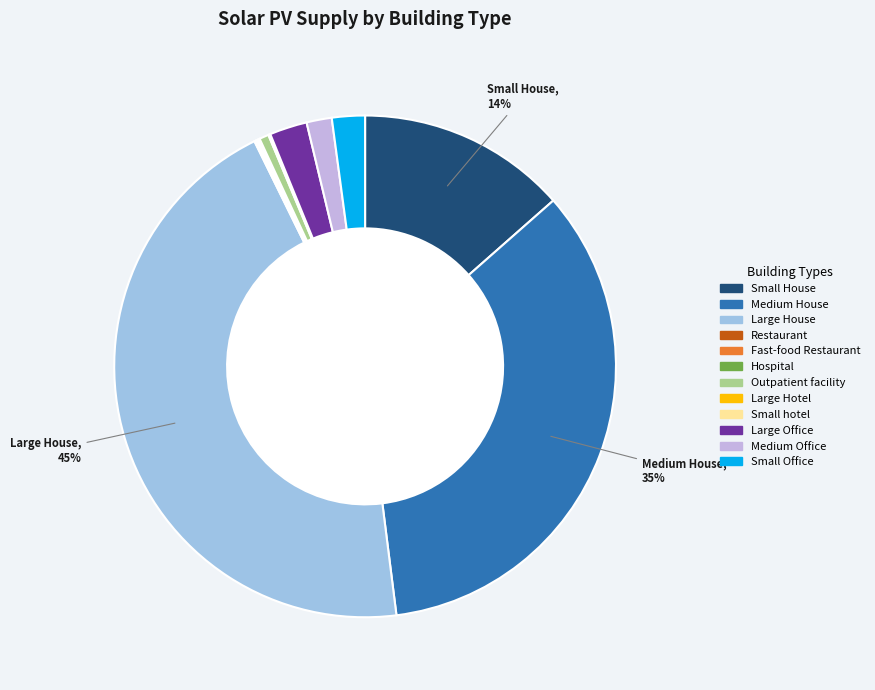

True or false: Medium House accounts for 35% of the total.

True